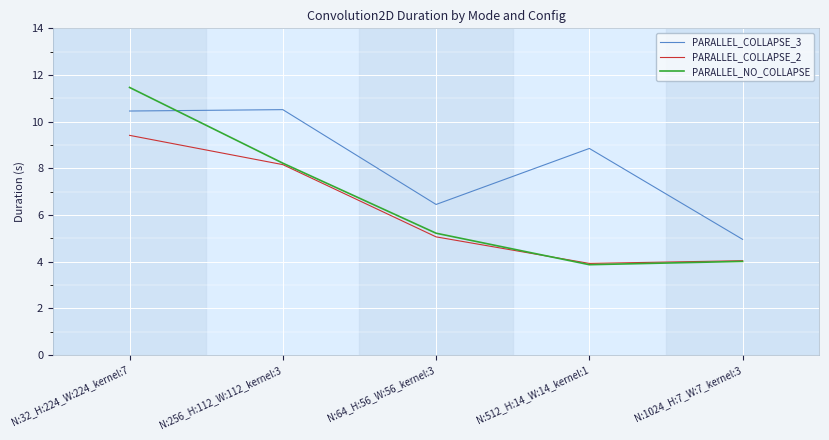

At which label does PARALLEL_COLLAPSE_2 first exceed 5?

N:32_H:224_W:224_kernel:7